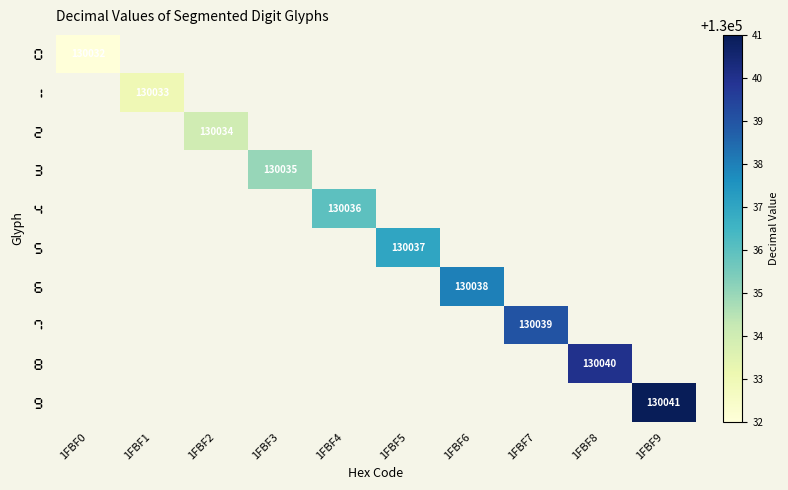

At which category does the chart reach its peak across all series?

1FBF9